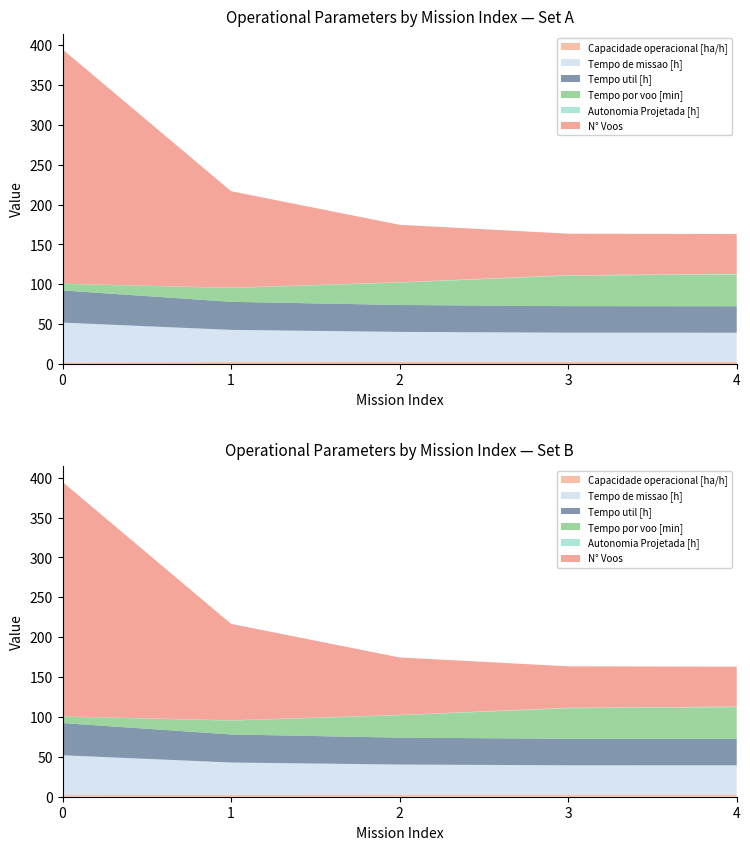

Reading right to left, transcribe all the data shown in this chart.

Capacidade operacional [ha/h]: 4=2.7	3=2.7	2=2.7	1=2.5	0=2.0
Tempo de missao [h]: 4=36.6	3=36.7	2=37.7	1=40.4	0=50.0
Tempo util [h]: 4=33.2	3=33.2	2=33.7	1=35.2	0=40.4
Tempo por voo [min]: 4=39.8	3=38.3	2=28.1	1=17.4	0=8.2
Autonomia Projetada [h]: 4=0.7	3=0.6	2=0.4	1=0.3	0=0.1
N° Voos: 4=50.0	3=52.0	2=72.0	1=121.0	0=294.0